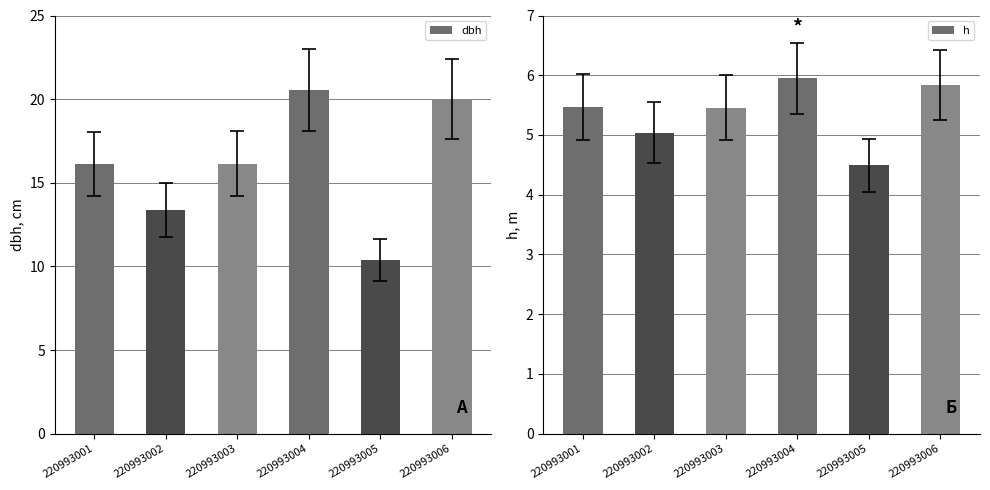

What is the difference between the maximum and minimum values in the h series?

1.5